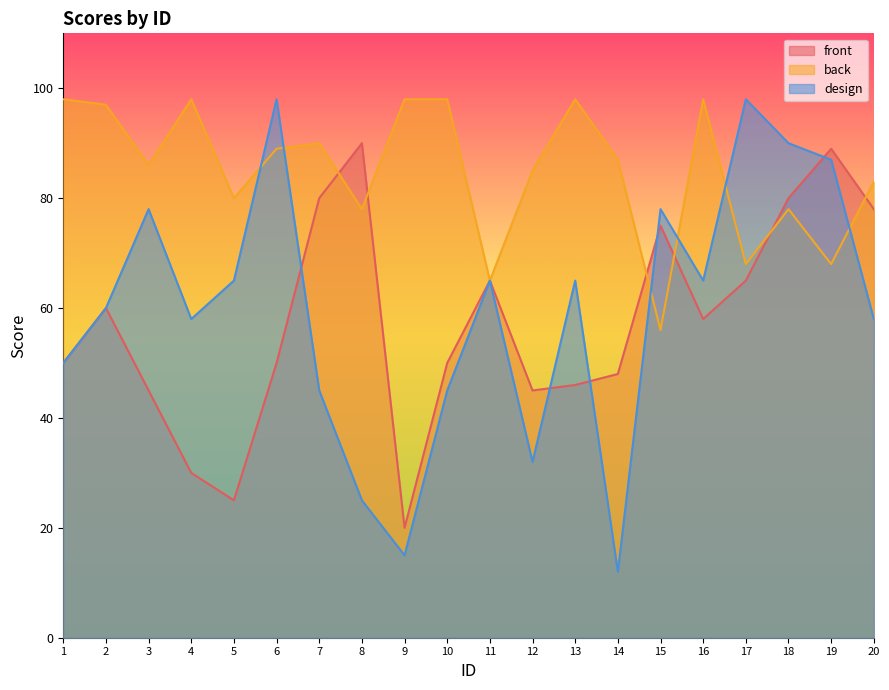

Where is the first local maximum for back?

4